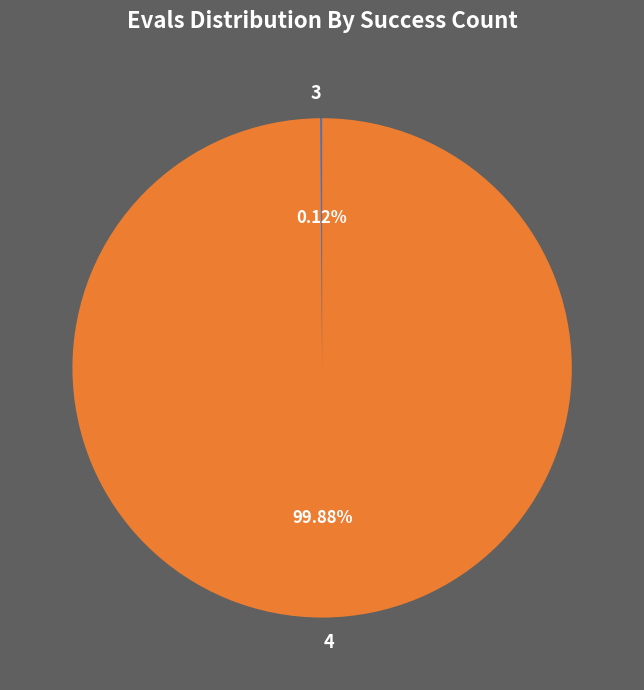

What is the majority slice?

4